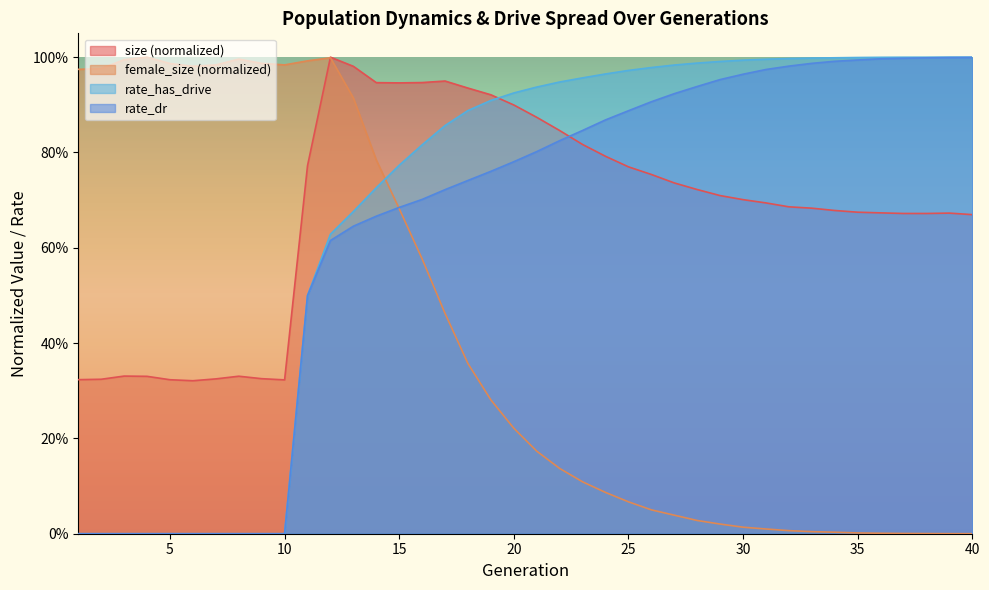

At how many categories does at least one series exceed 0?

40